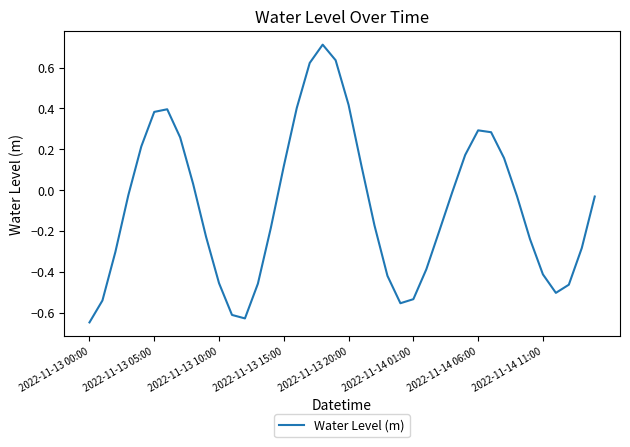

What is the greatest value displayed?

0.7